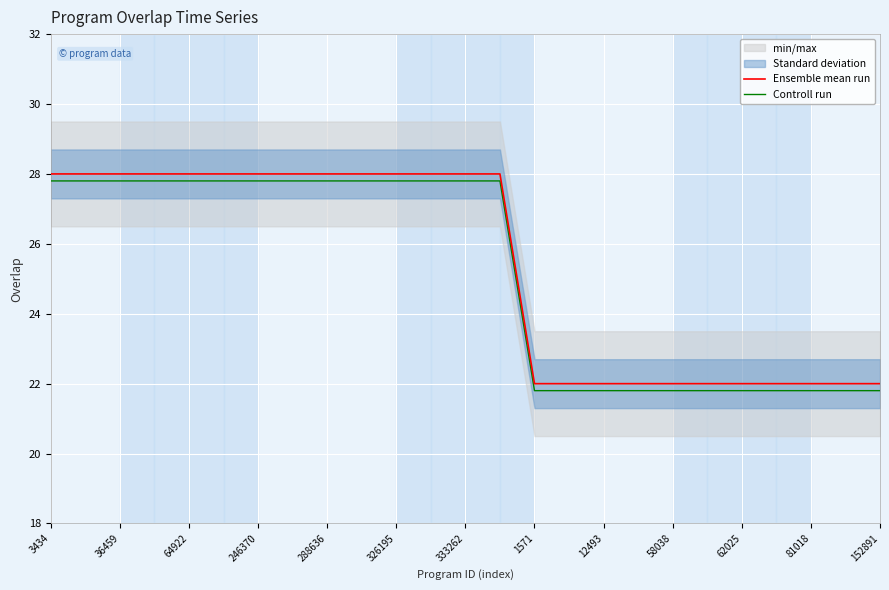

True or false: Controll run and Ensemble mean run cross at least once.

False